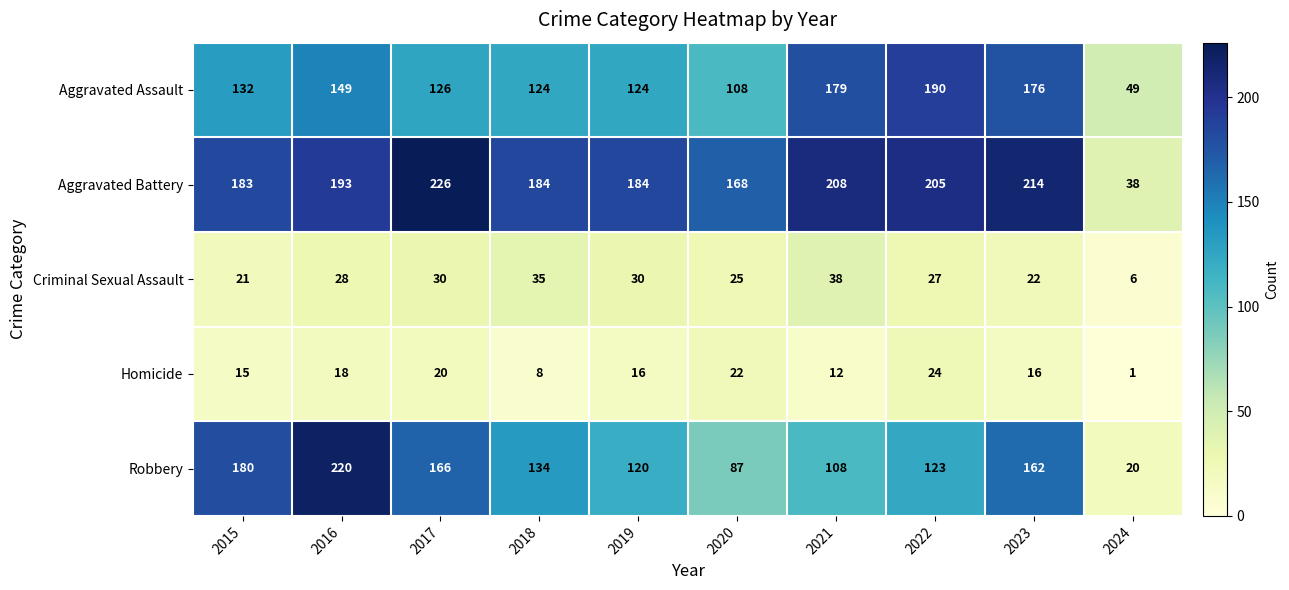

Which label corresponds to the smallest value in the chart?

2024